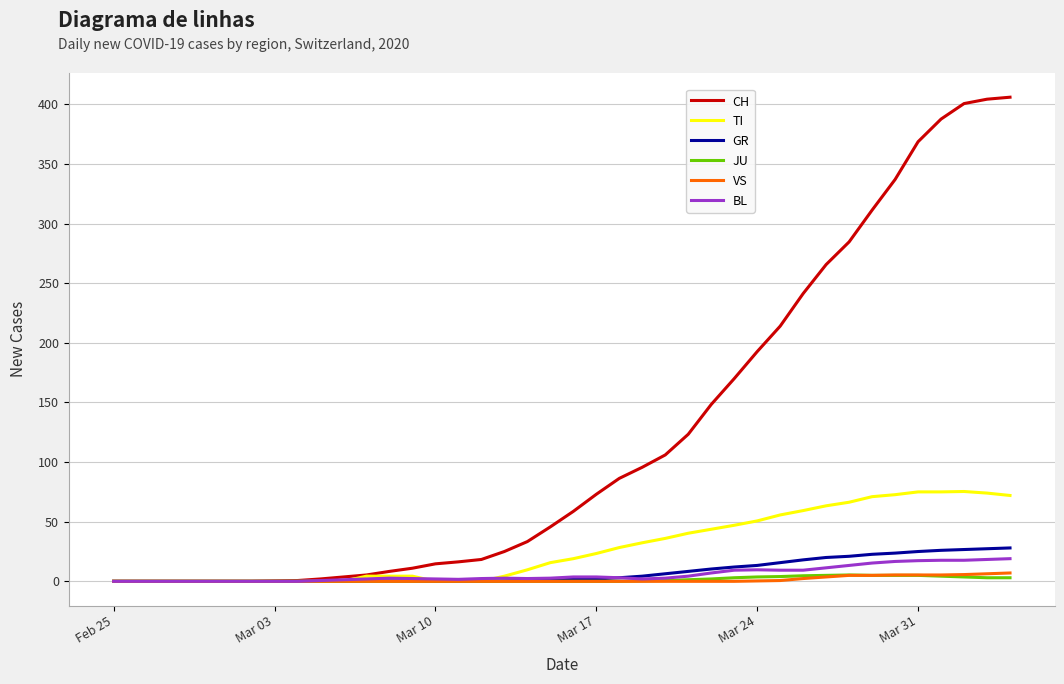

Which series has the largest total across all categories?

CH